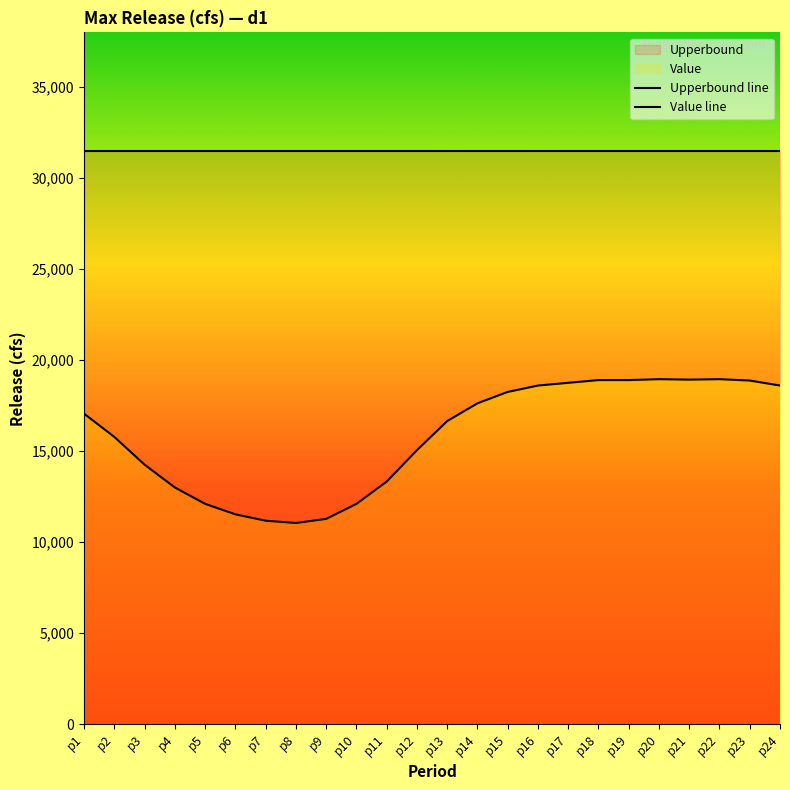

What is the average value of the Upperbound line series?

31500